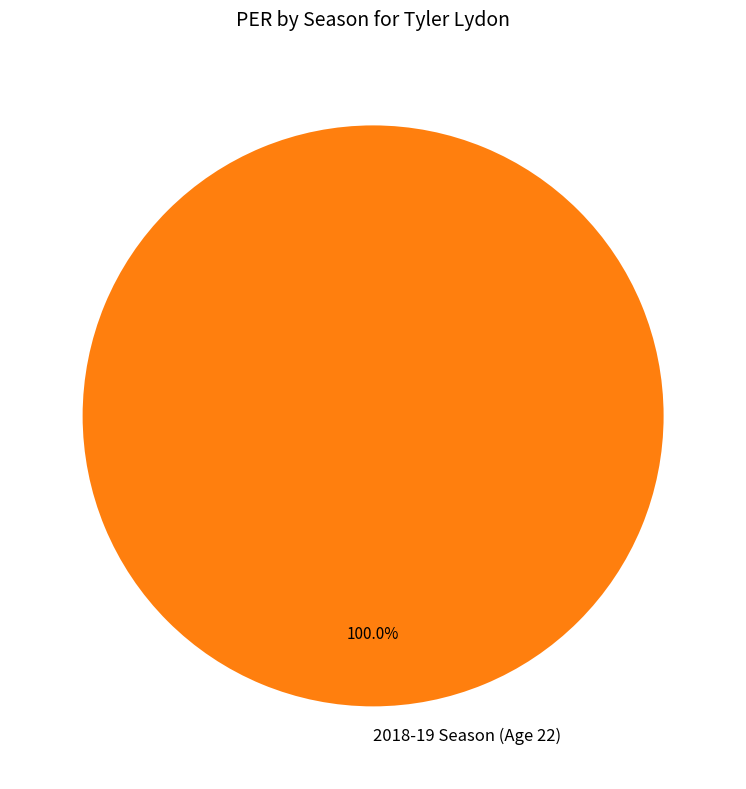

How many segments does this pie chart have?

1